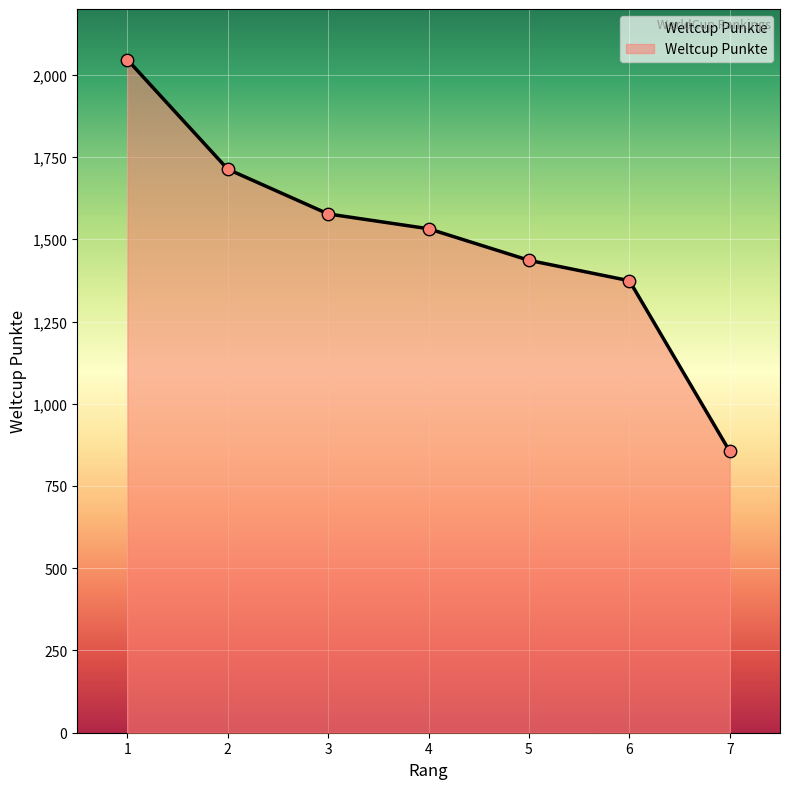

Between 4 and 2, which is larger?

2